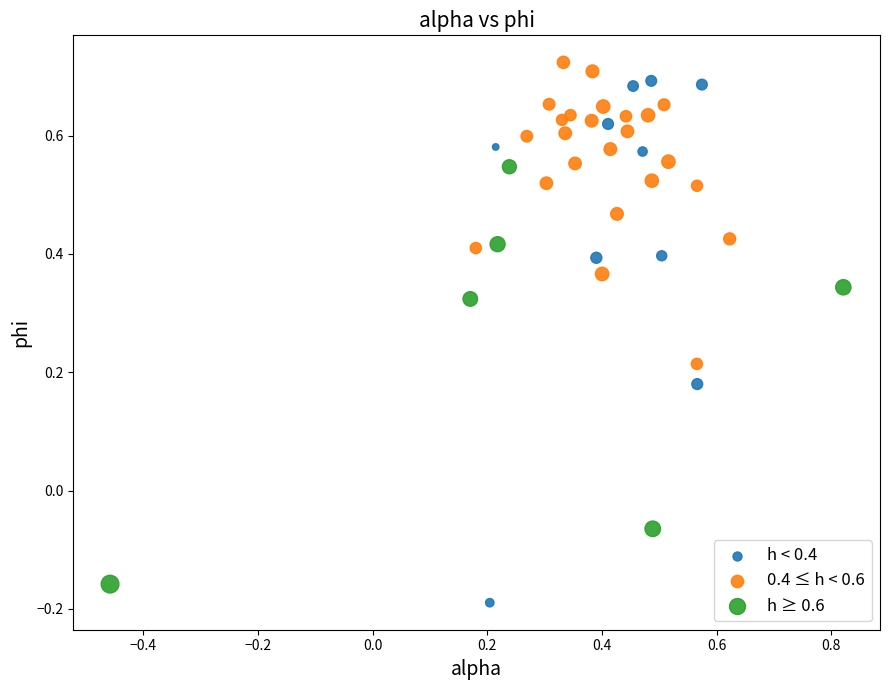

Which series contains the highest Y value?

0.4 ≤ h < 0.6